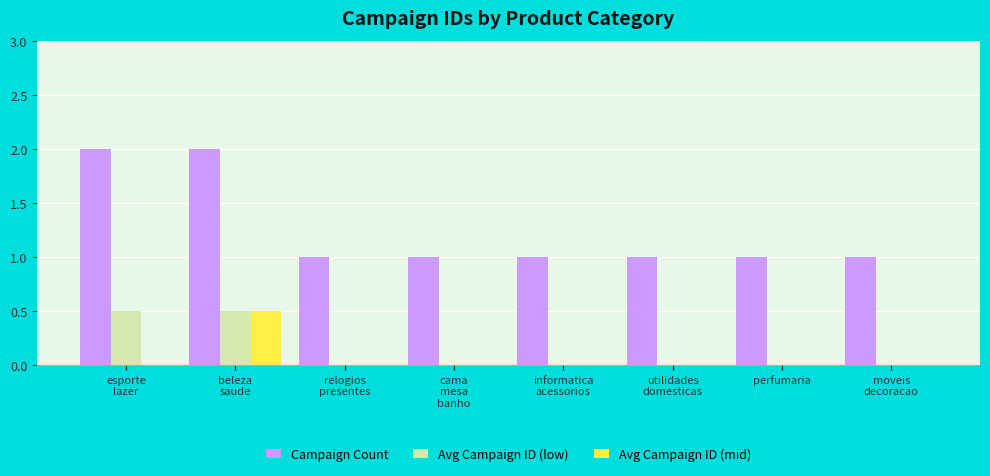

How many Avg Campaign ID (mid) values are between 0 and 1?

8